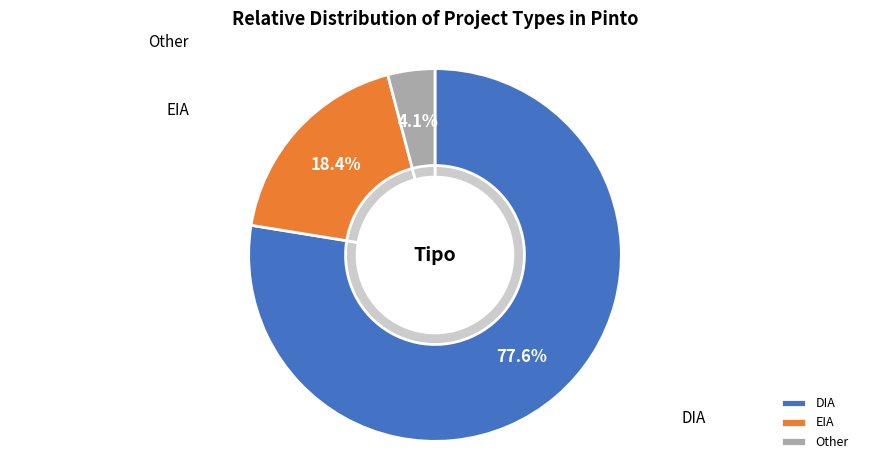

What percentage is the Other slice, to the nearest percent?

4%